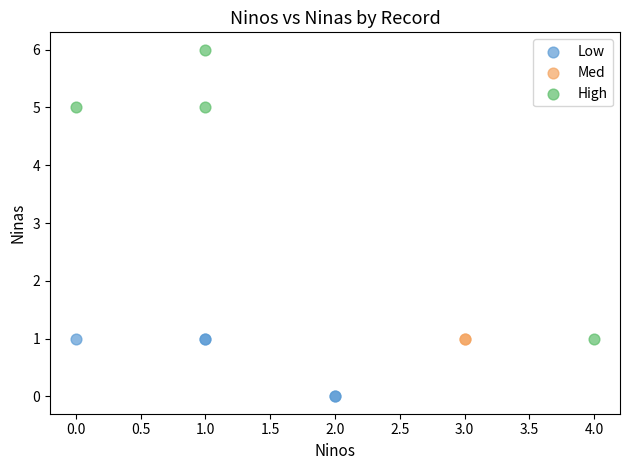

What are all the series names shown in the legend?

Low, Med, High